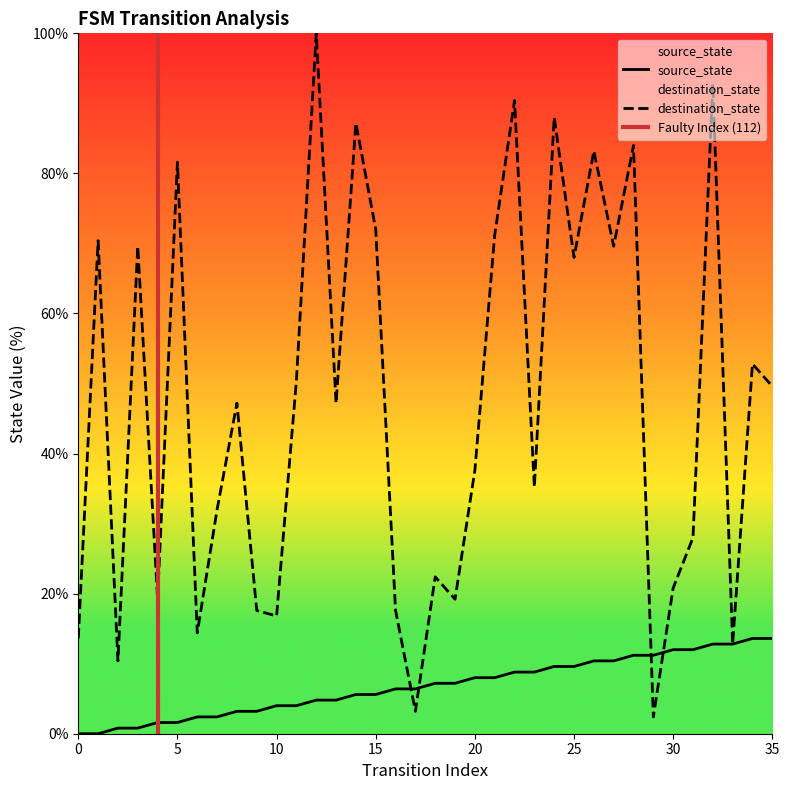

After their last crossing, which series has the higher values: destination_state or source_state?

destination_state